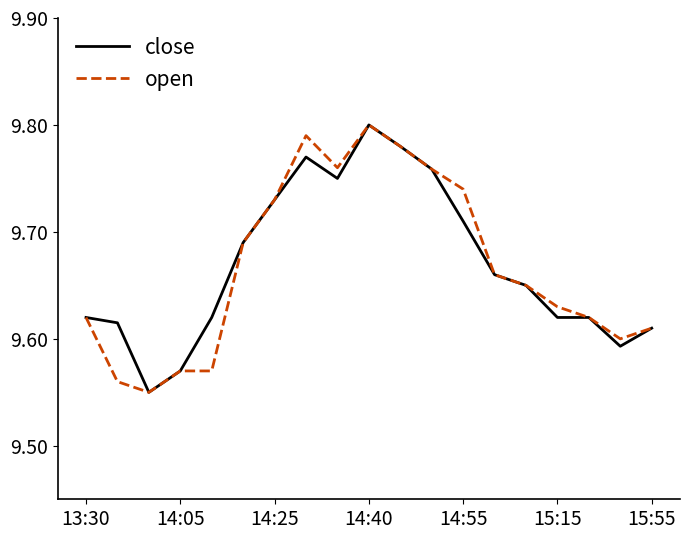

Which category has the highest value across all series?

14:40